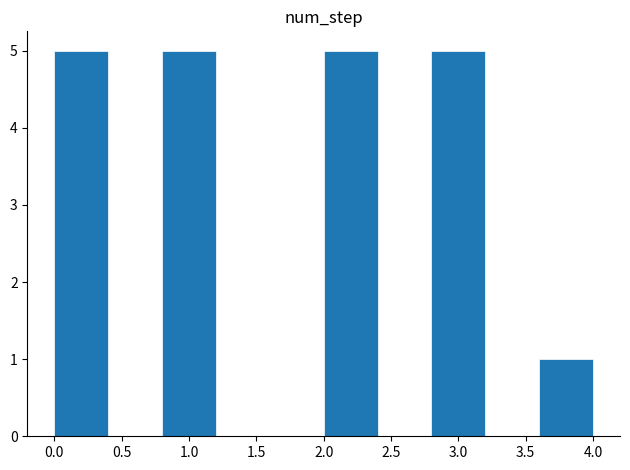

Reading left to right, transcribe this chart: for each bar, give the range it covers on the x-axis and its height. The values are not printed on the chart, so give them approximately, as read against the axis.

0.0 to 0.4: 5
0.4 to 0.8: 0
0.8 to 1.2: 5
1.2 to 1.6: 0
1.6 to 2.0: 0
2.0 to 2.4: 5
2.4 to 2.8: 0
2.8 to 3.2: 5
3.2 to 3.6: 0
3.6 to 4.0: 1